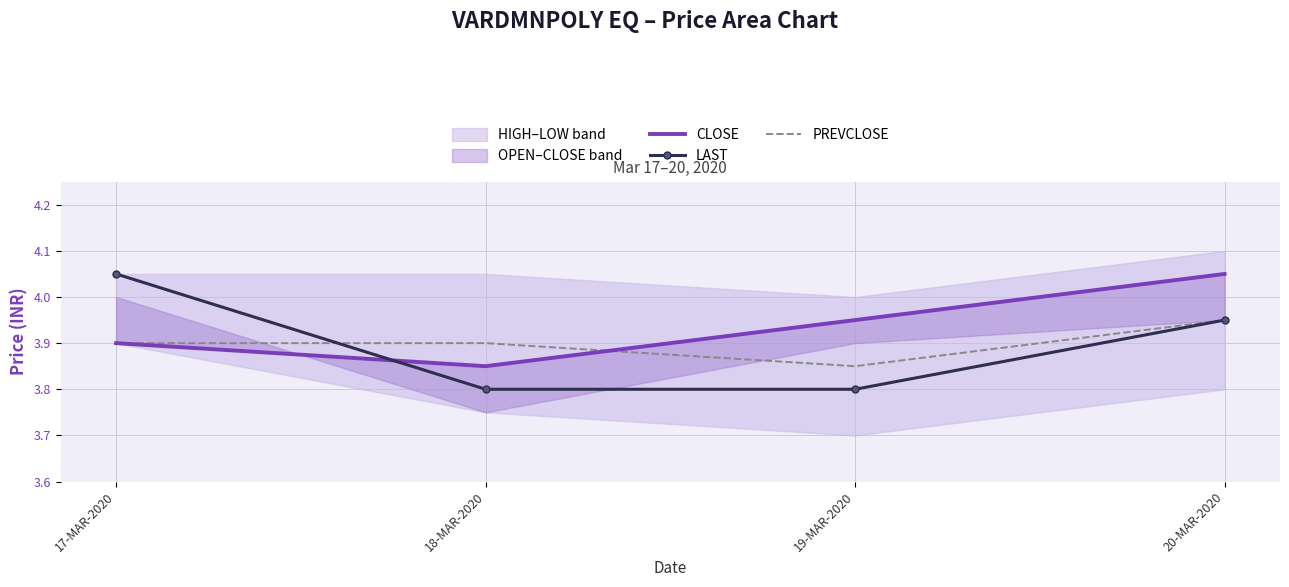

What is the highest value of the LAST series?

4.0